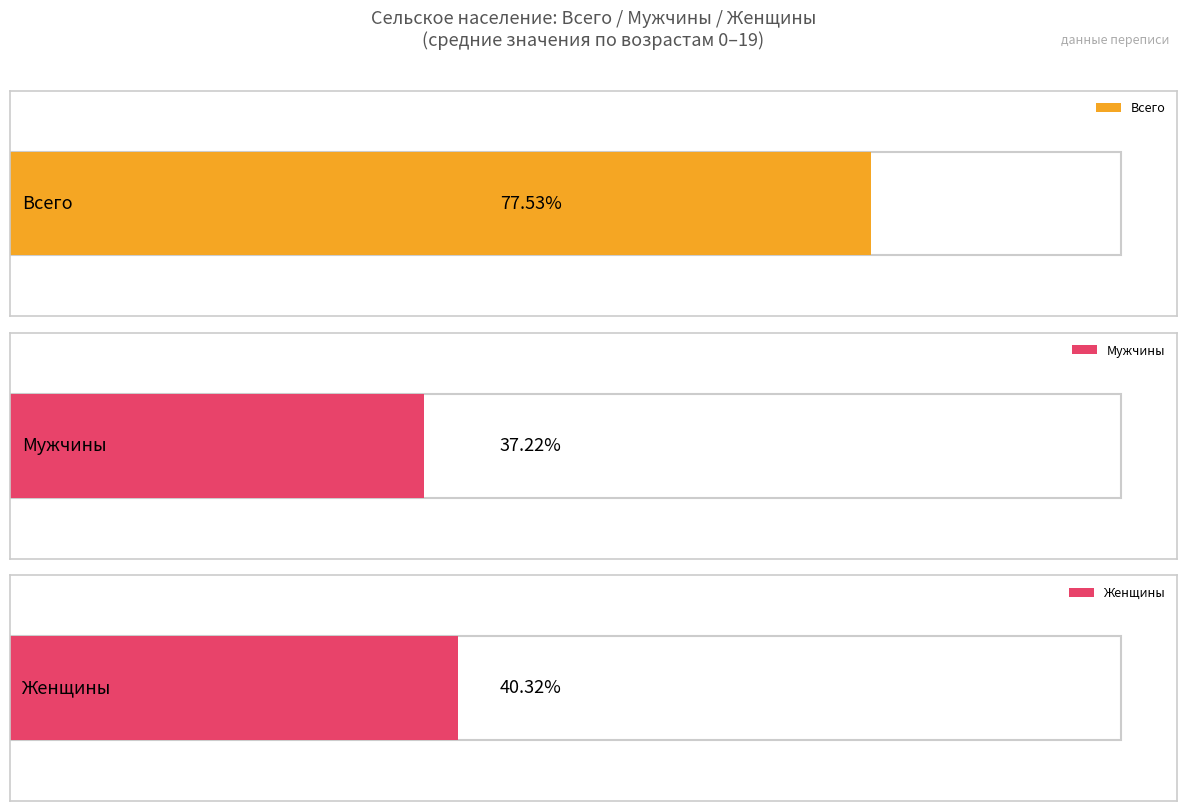

What are all the series names shown in the legend?

муж, жен, всего